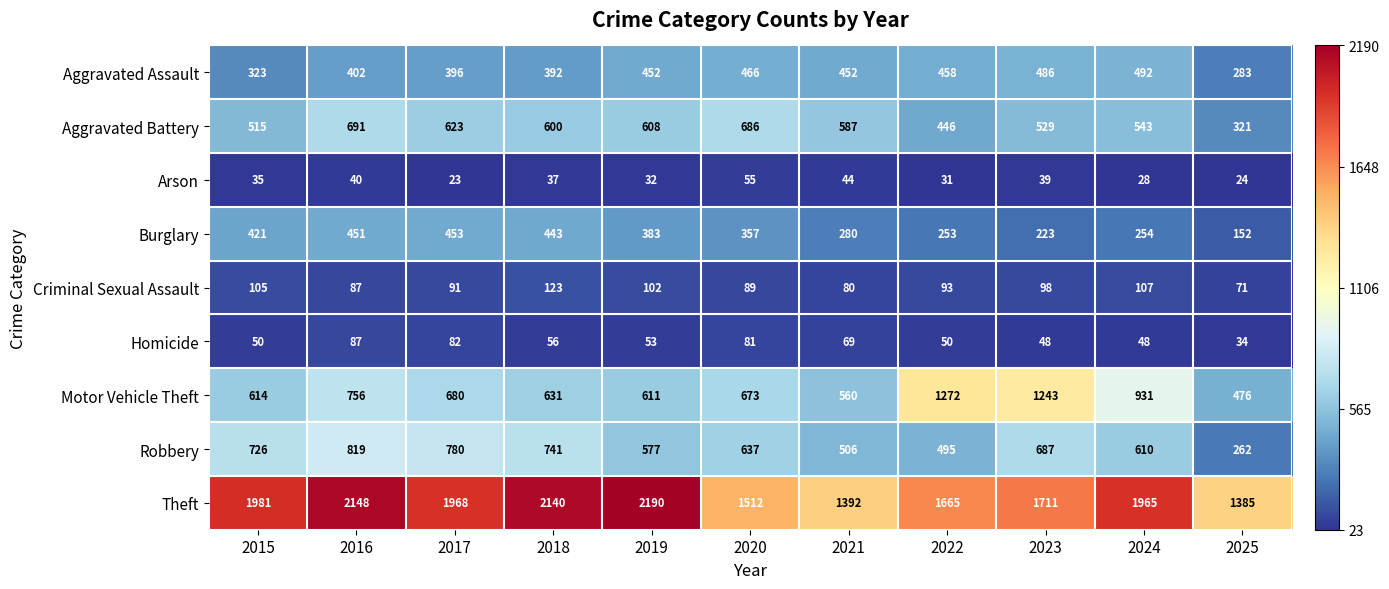

What is the sum of the Aggravated Assault values at 2023 and 2020?

952